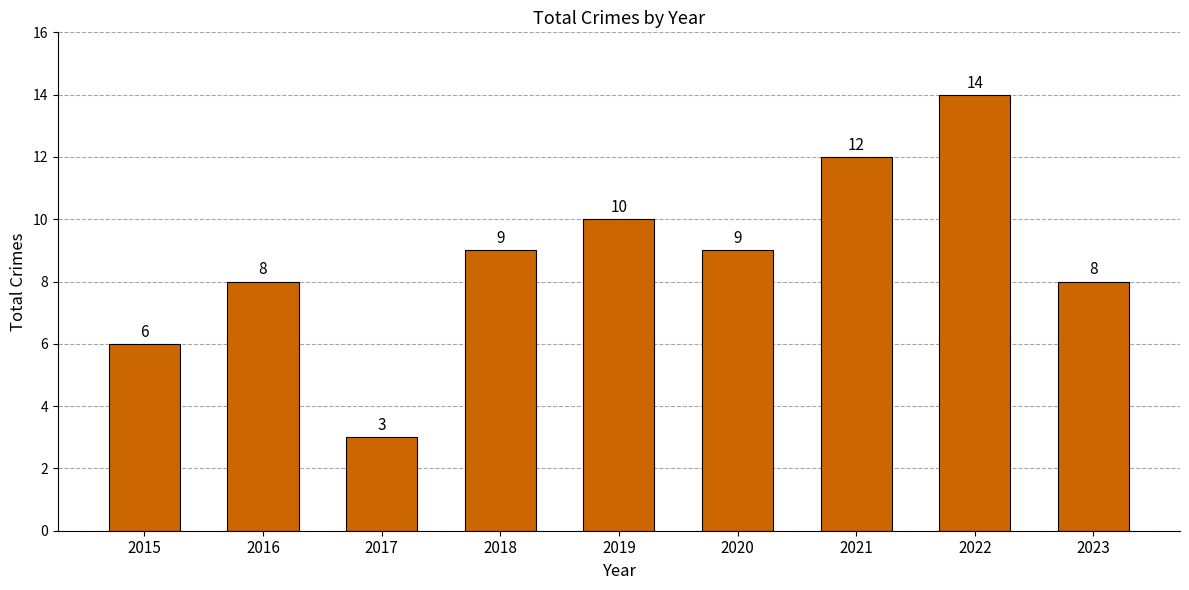

Are the bars grouped side by side (vs. stacked)?

No